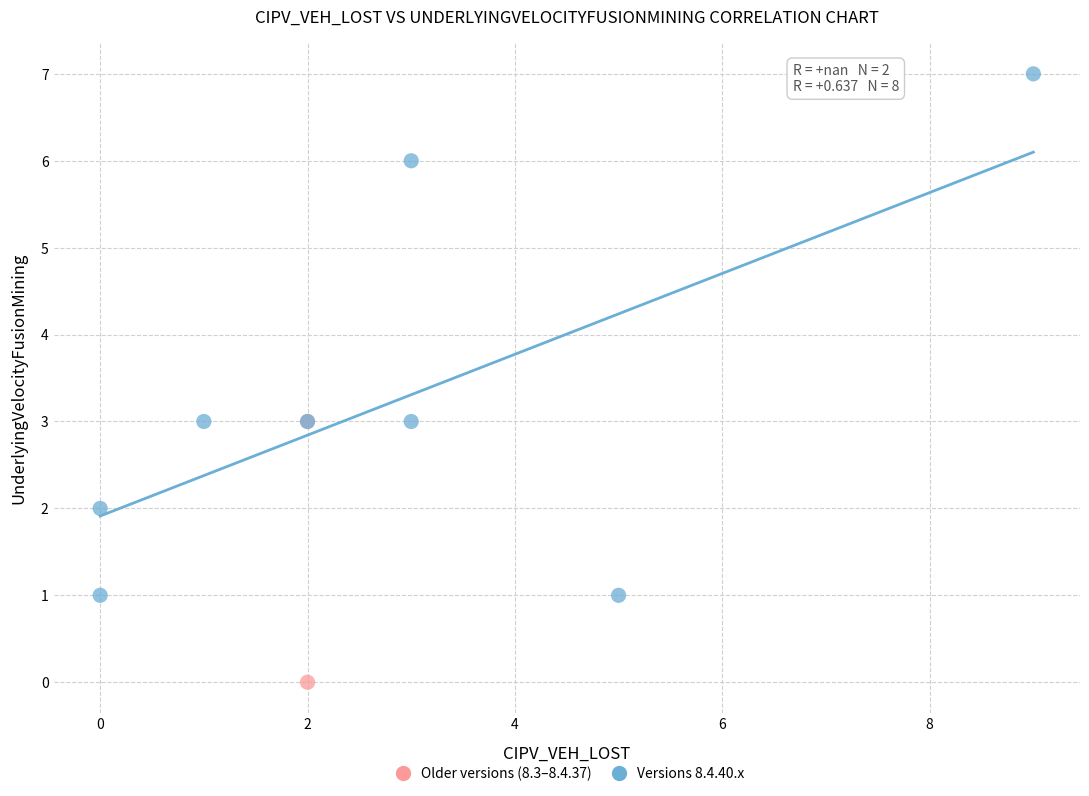

Which series has the widest spread of Y values?

Versions 8.4.40.x